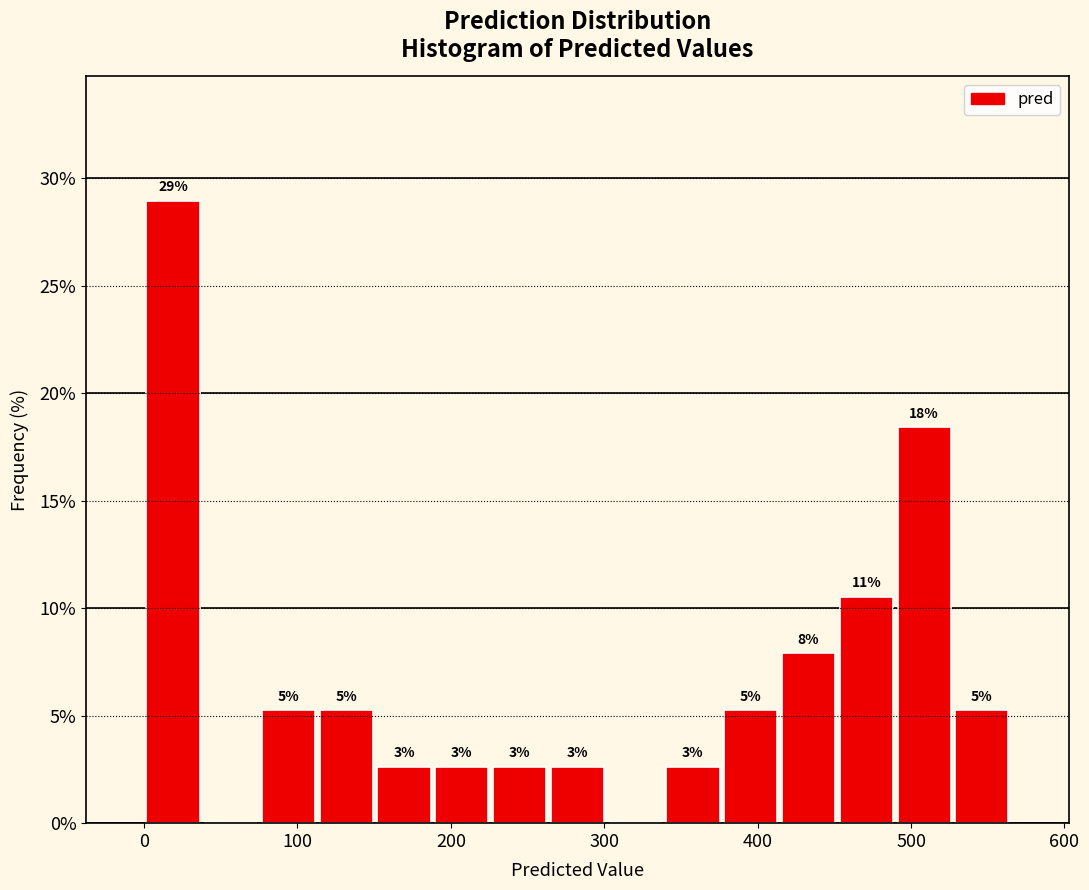

Read against the x-axis, roughly where is the centre of the tallest bar?

20